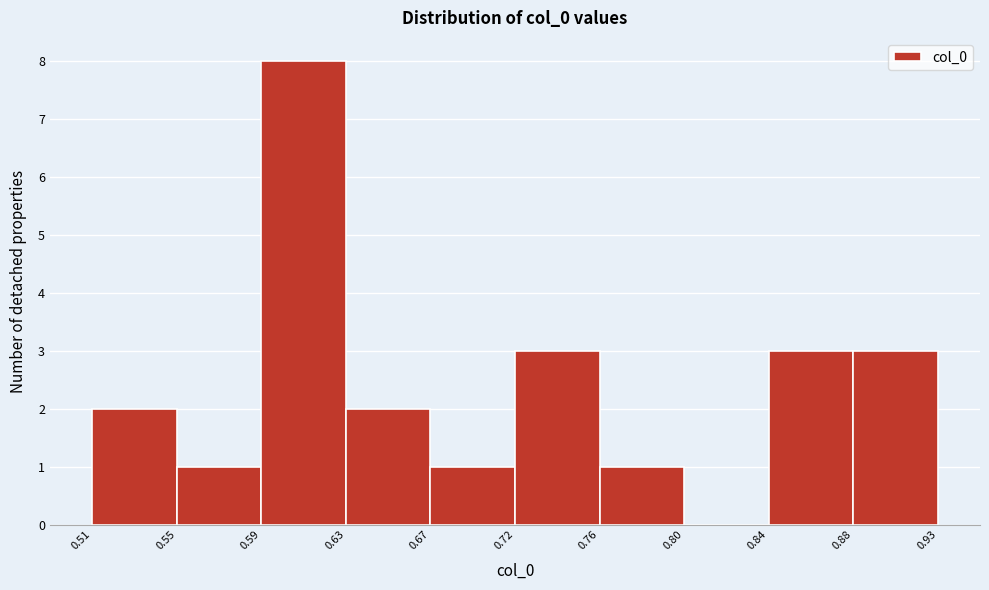

Reading left to right, list every bar in this chart as the range it spans on the x-axis followed by its height. The values are not printed on the chart, so give them approximately, as read against the axis.

0.51 to 0.55: 2
0.55 to 0.59: 1
0.59 to 0.63: 8
0.63 to 0.67: 2
0.67 to 0.72: 1
0.72 to 0.76: 3
0.76 to 0.80: 1
0.80 to 0.84: 0
0.84 to 0.88: 3
0.88 to 0.93: 3